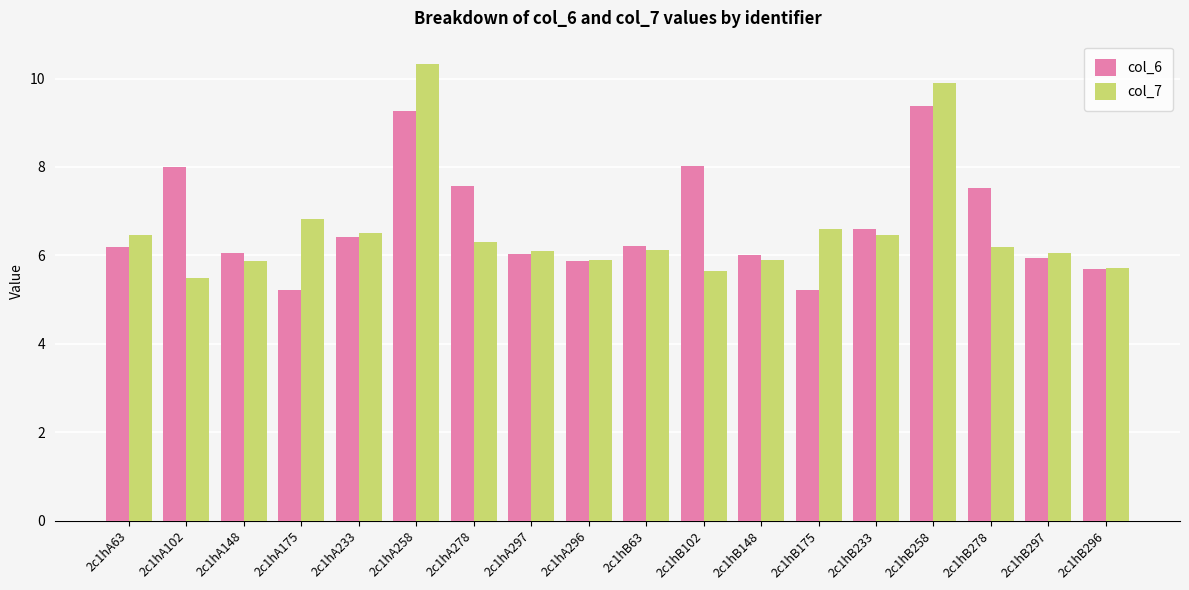

List the series in order of their peak value, lowest first.

col_6, col_7